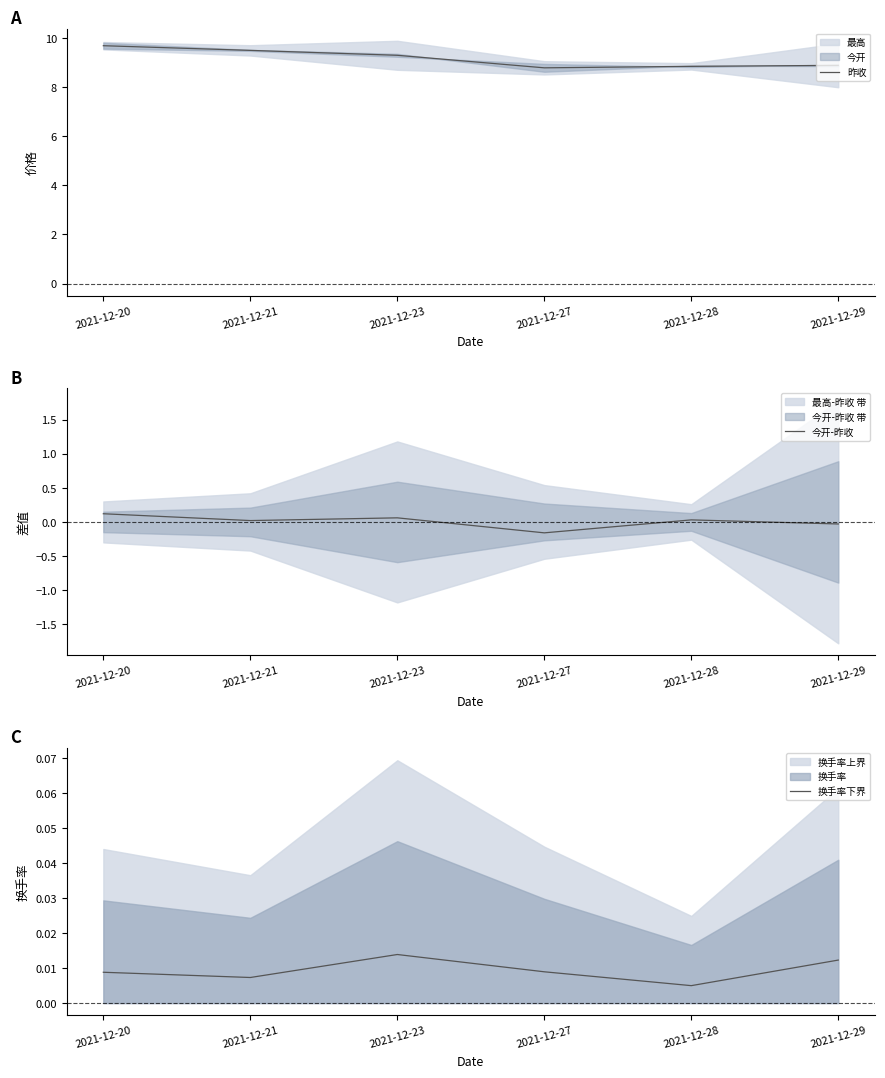

How many interior local valleys does the 今开-昨收 series have?

2